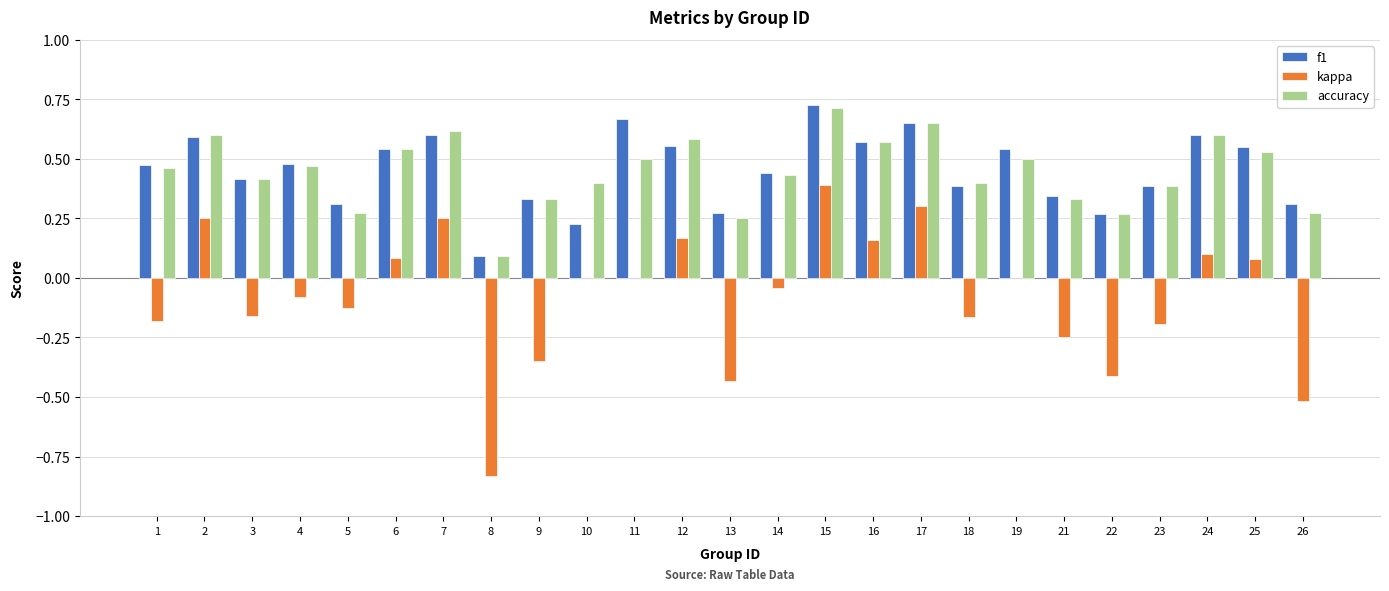

The value of f1 at 5 is 0.5. True or false?

False